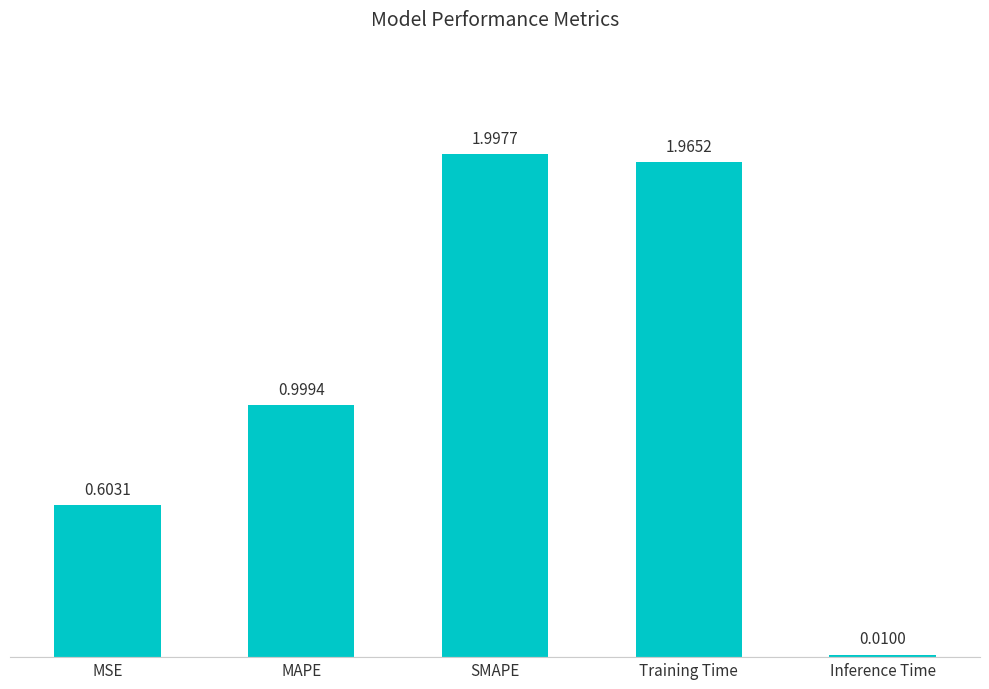

Rank the categories by value from highest to lowest.

SMAPE, Training Time, MAPE, MSE, Inference Time